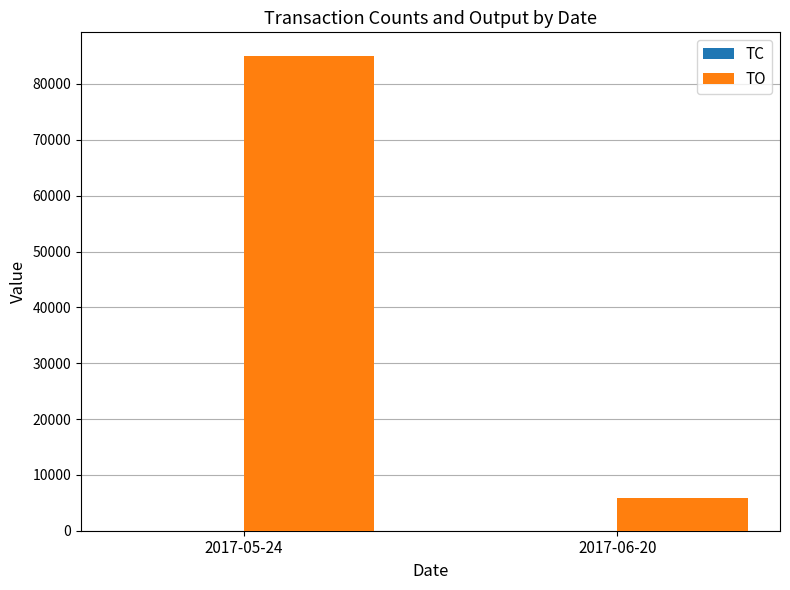

Which series has the largest total across all categories?

TO